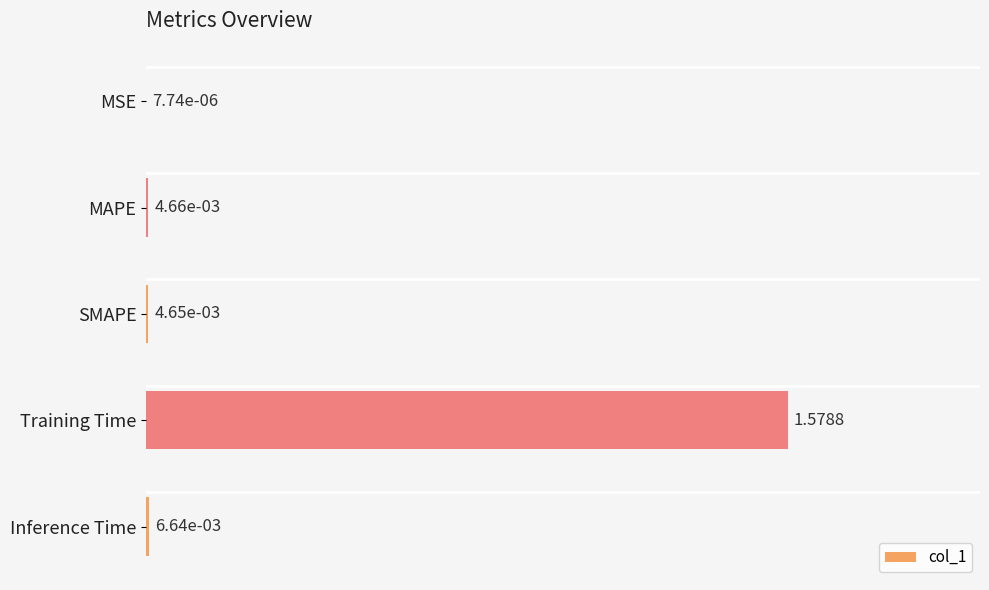

Where is the data nearest to the value 0?

MSE